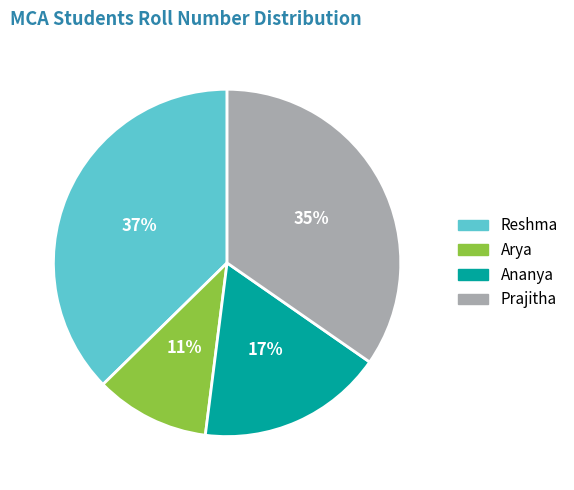

To the nearest percent, what is the combined percentage of Arya and Ananya?

28%